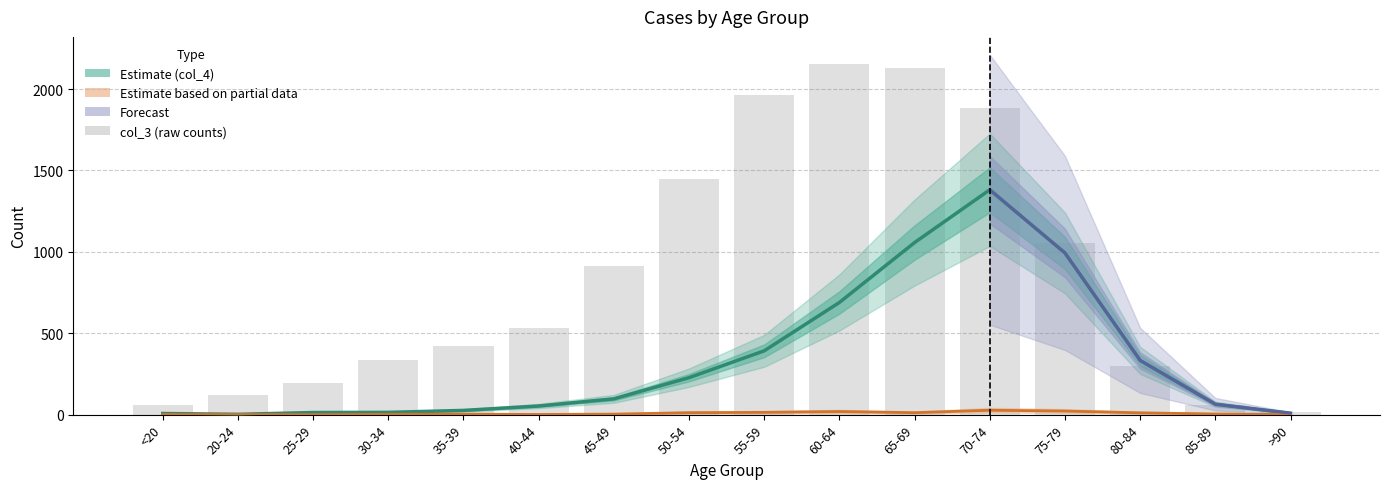

Are the bars grouped side by side (vs. stacked)?

Yes